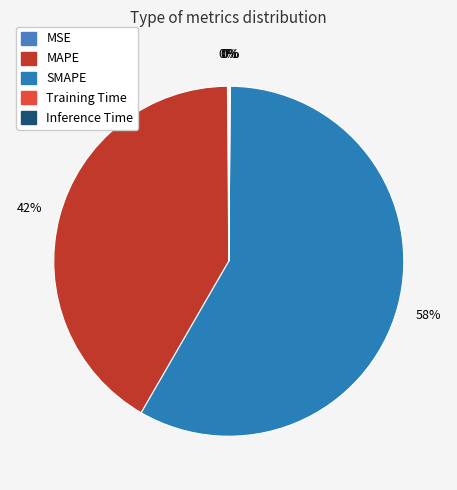

How many slices are in this pie chart?

5